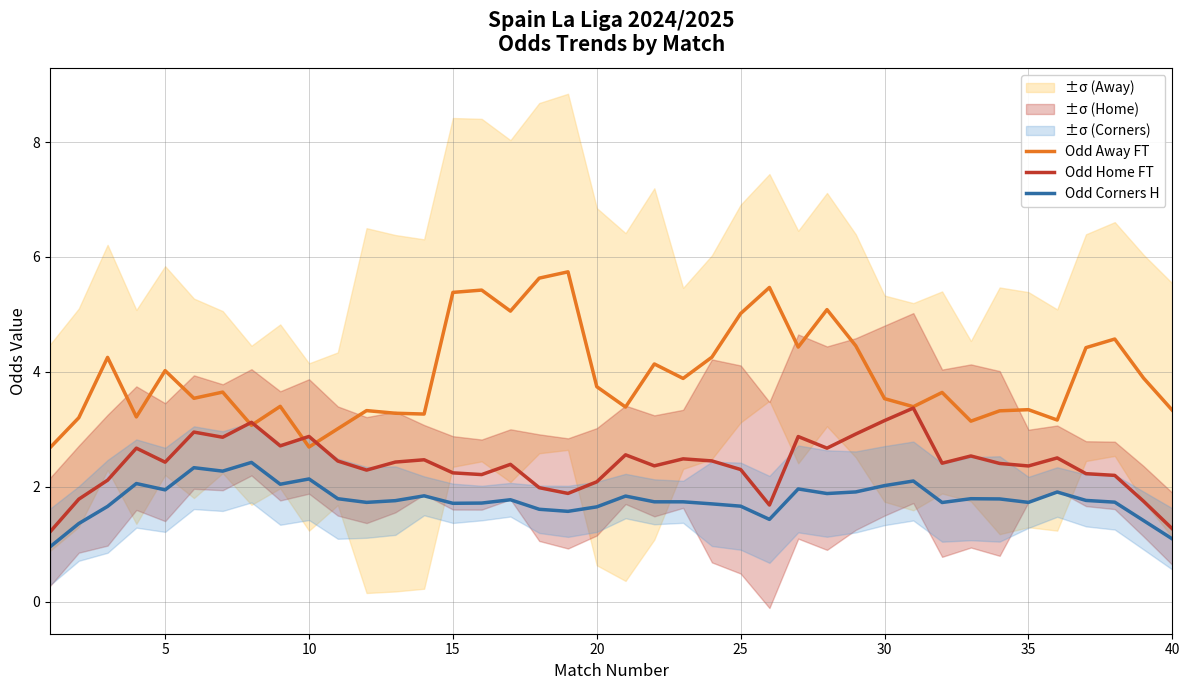

True or false: Odd Home FT and Odd Corners H intersect in this chart.

False